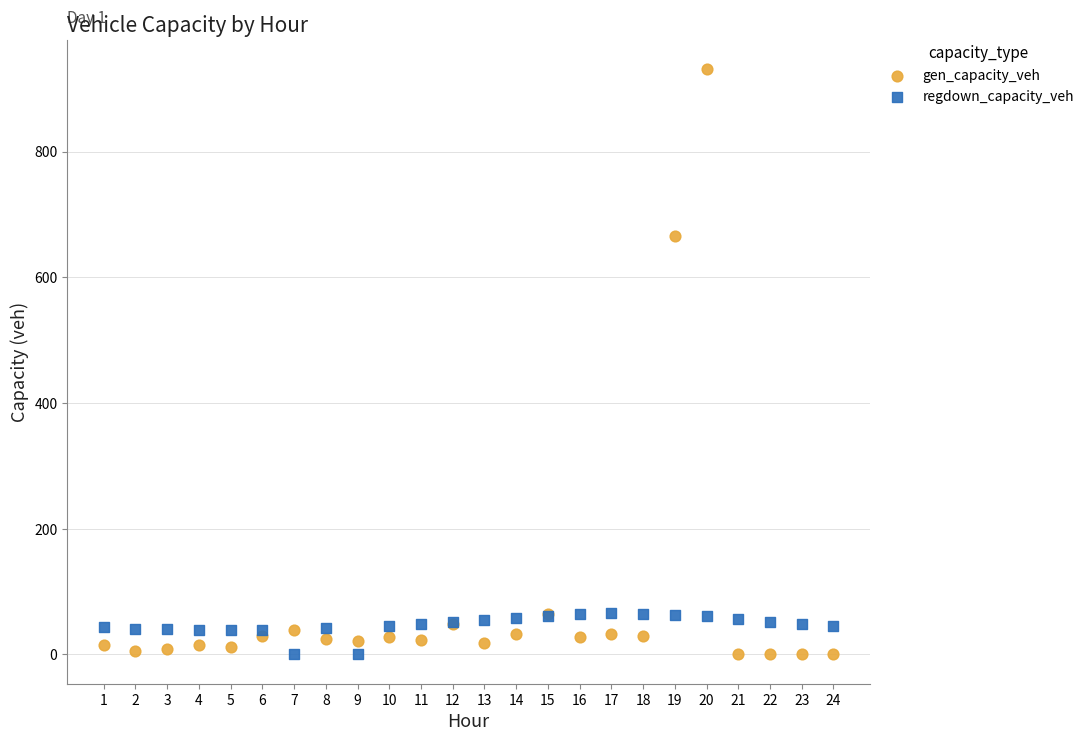

What is the X range (max minus min) for the scatter plot?

23.0